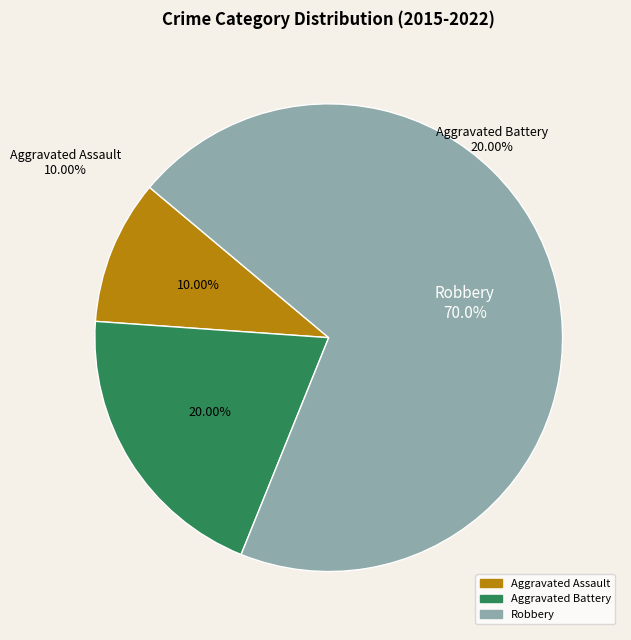

True or false: Robbery accounts for 70% of the total.

True